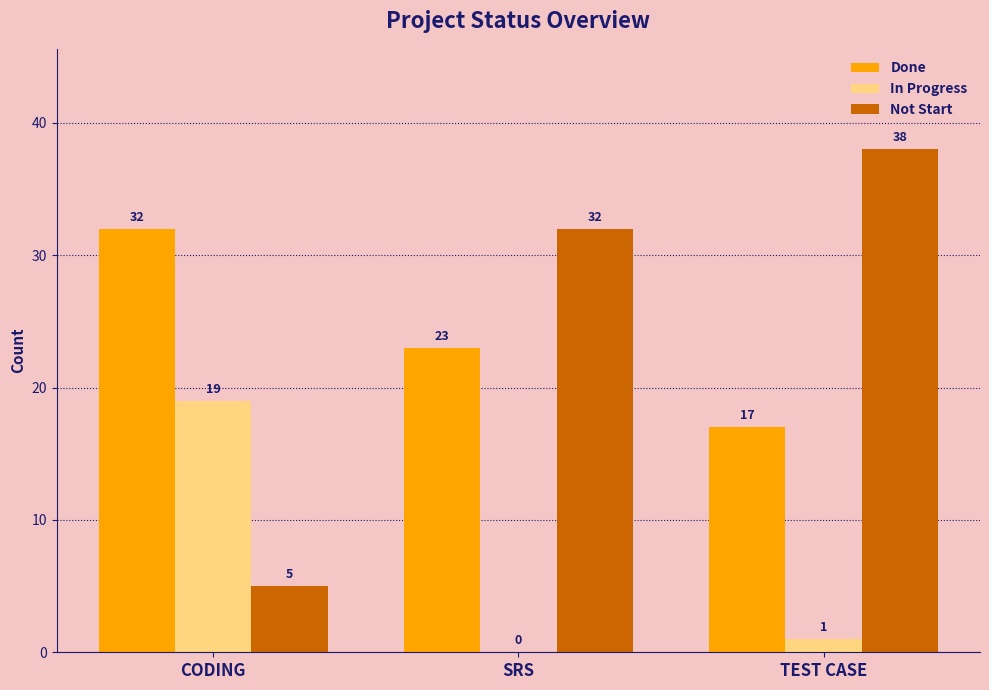

Are the bars horizontal?

No